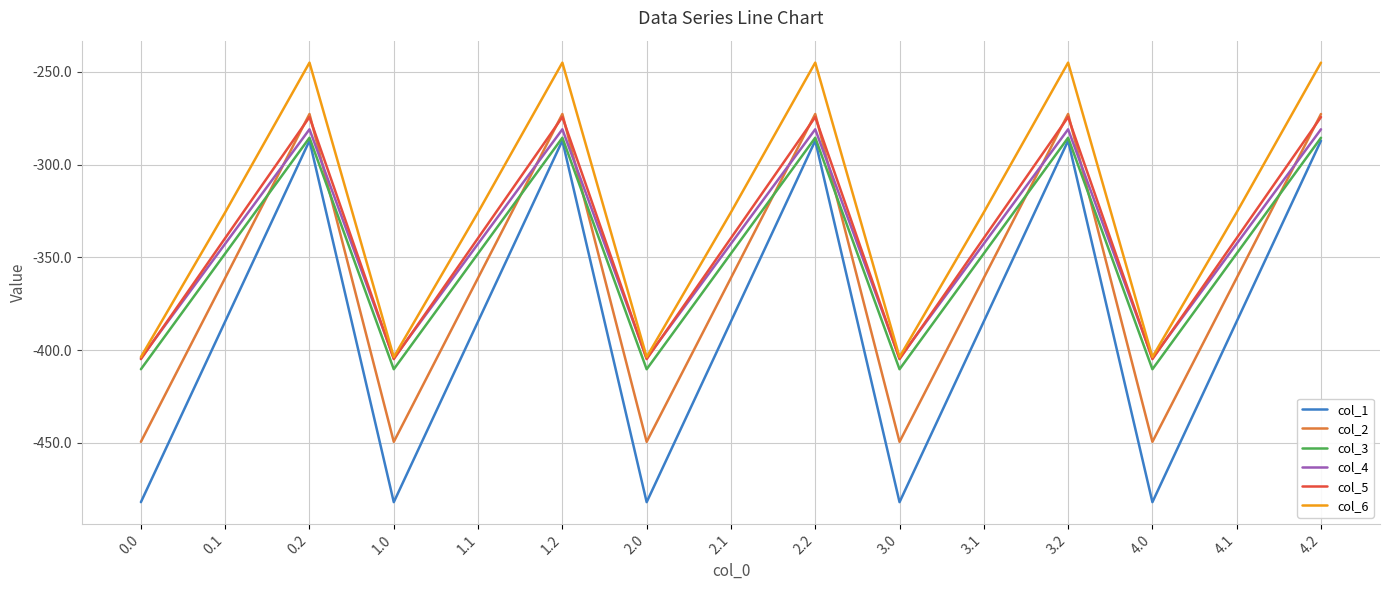

What position from the left is 1.2?

6